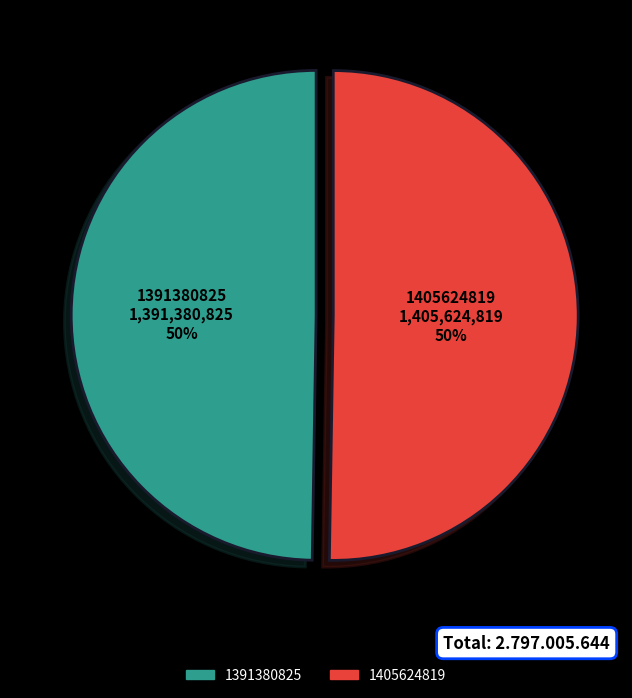

Combined, do 1405624819 and 1391380825 account for over 50%?

Yes